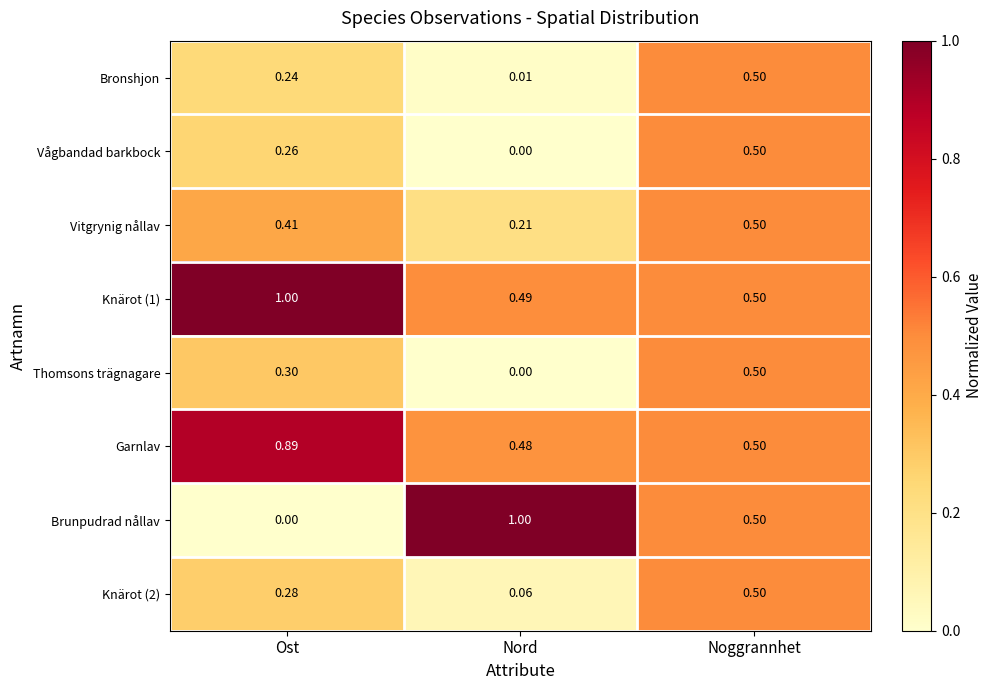

At which category is the sum across all series the highest?

Noggrannhet